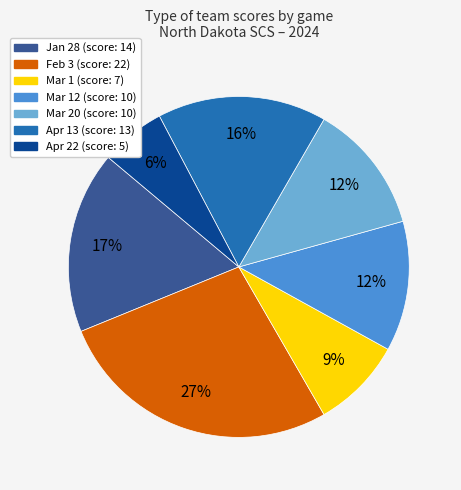

Does any single category account for the majority?

No